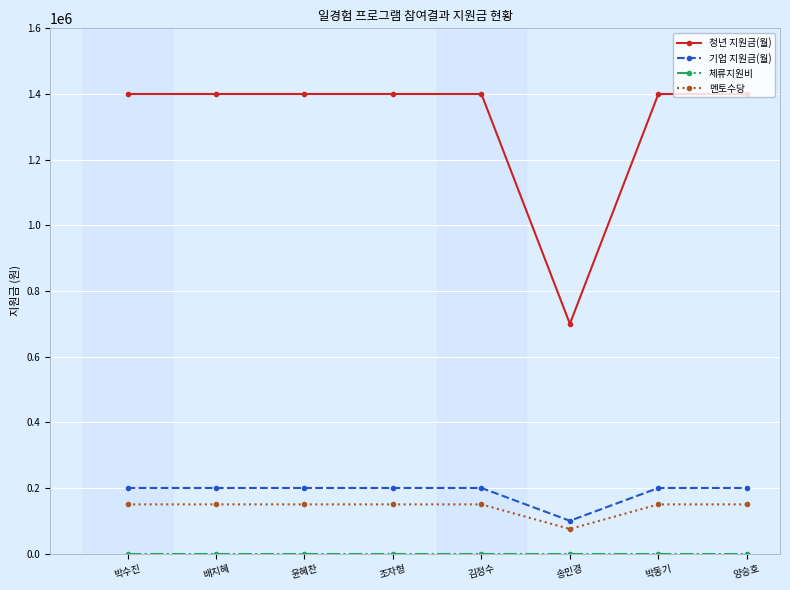

Is the value of 청년 지원금(월) at 배지혜 greater than the value of 멘토수당 at 조자형?

Yes